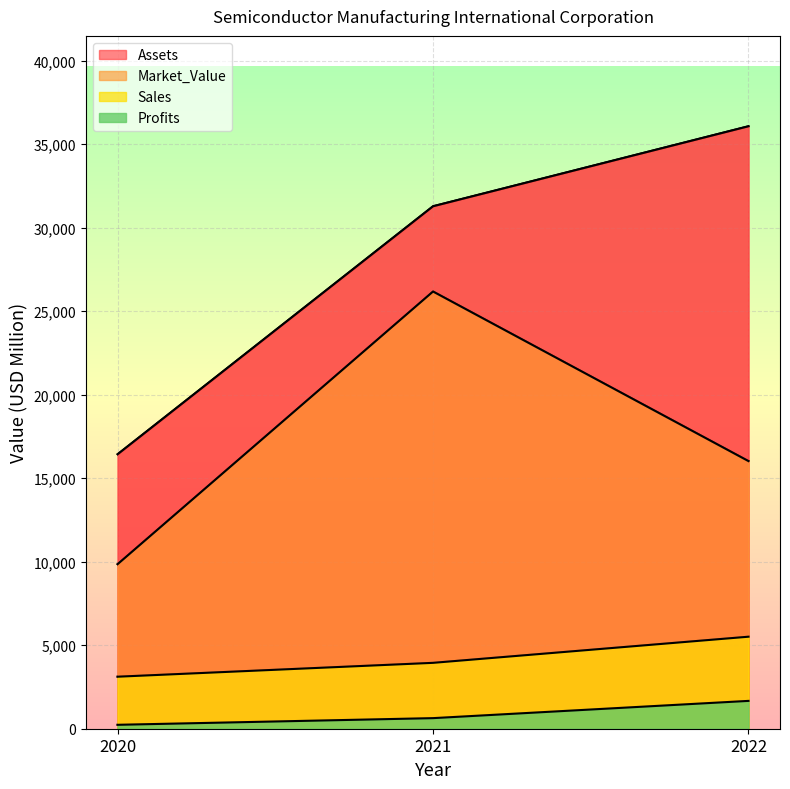

Reading left to right, extract all data points from this chart.

Sales: 2020=3115.0	2021=3945.0	2022=5510.0
Profits: 2020=234.5	2021=634.0	2022=1666.7
Assets: 2020=16438.0	2021=31286.0	2022=36077.0
Market_Value: 2020=9855.0	2021=26181.0	2022=16027.0